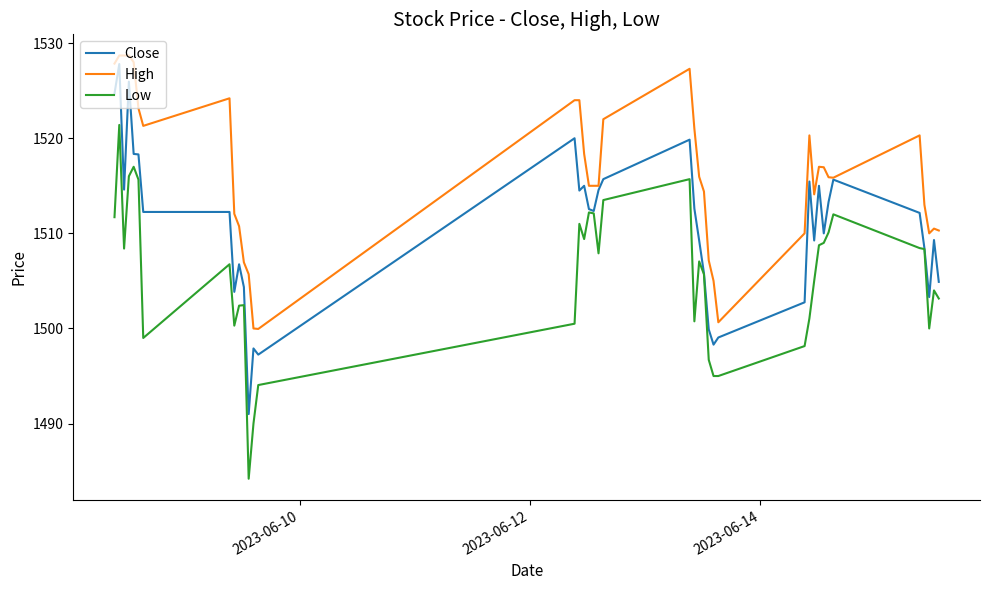

What is the maximum value shown in the chart?

1528.7